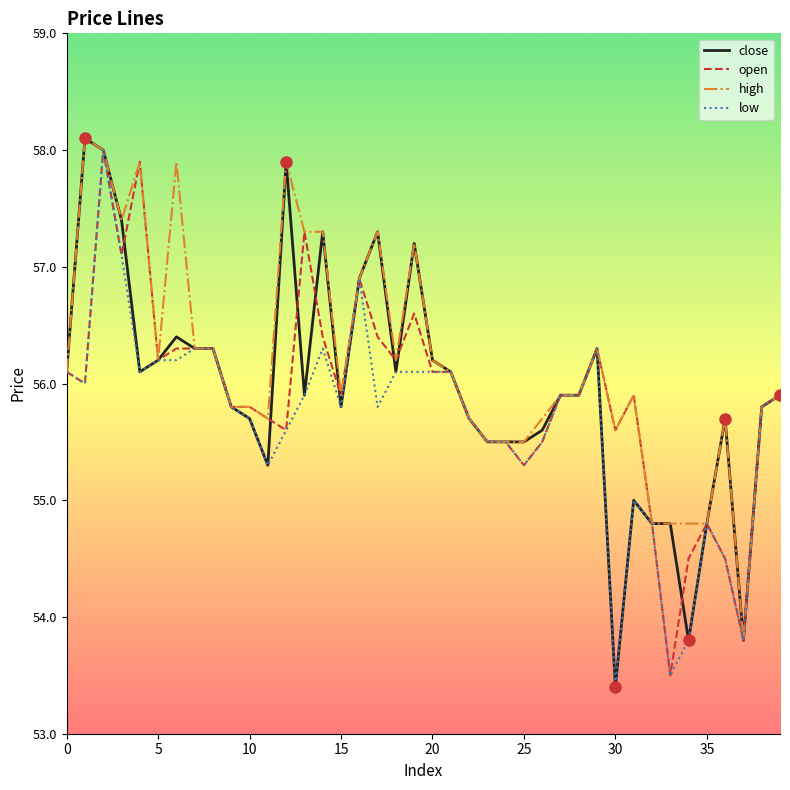

What is the maximum value for open?

58.0